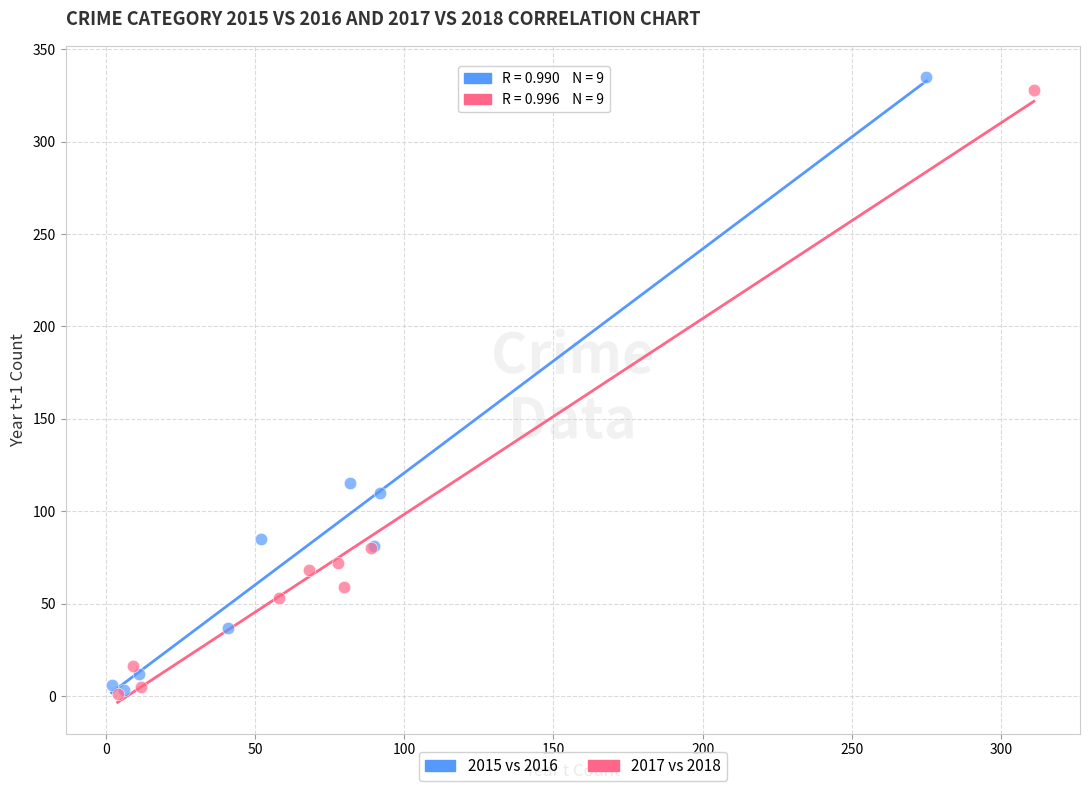

What are all the series names shown in the legend?

2015 vs 2016, 2017 vs 2018